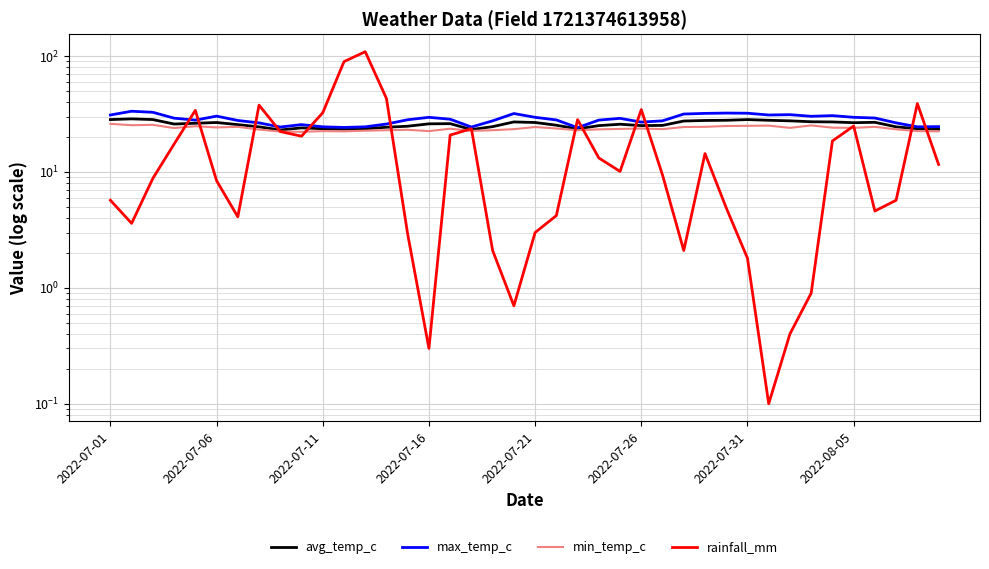

Which category has the highest value in the min_temp_c series?

2022-07-01